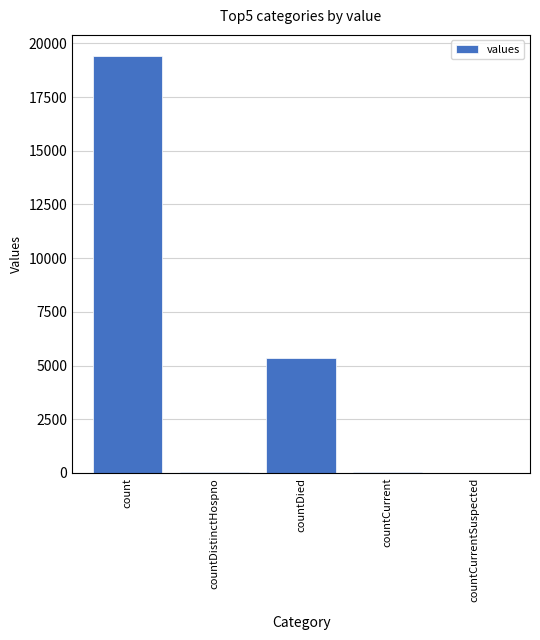

Are the bars horizontal?

No